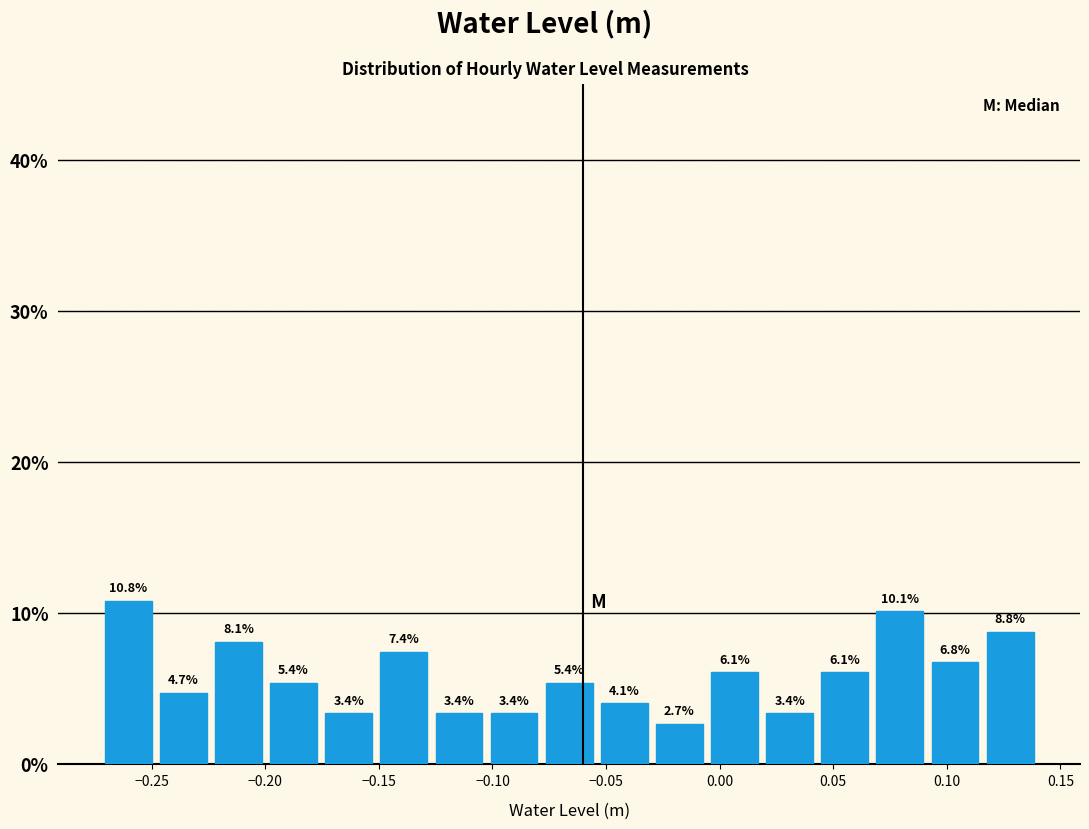

Over which range of the x-axis is the bar tallest?

-0.270 to -0.250